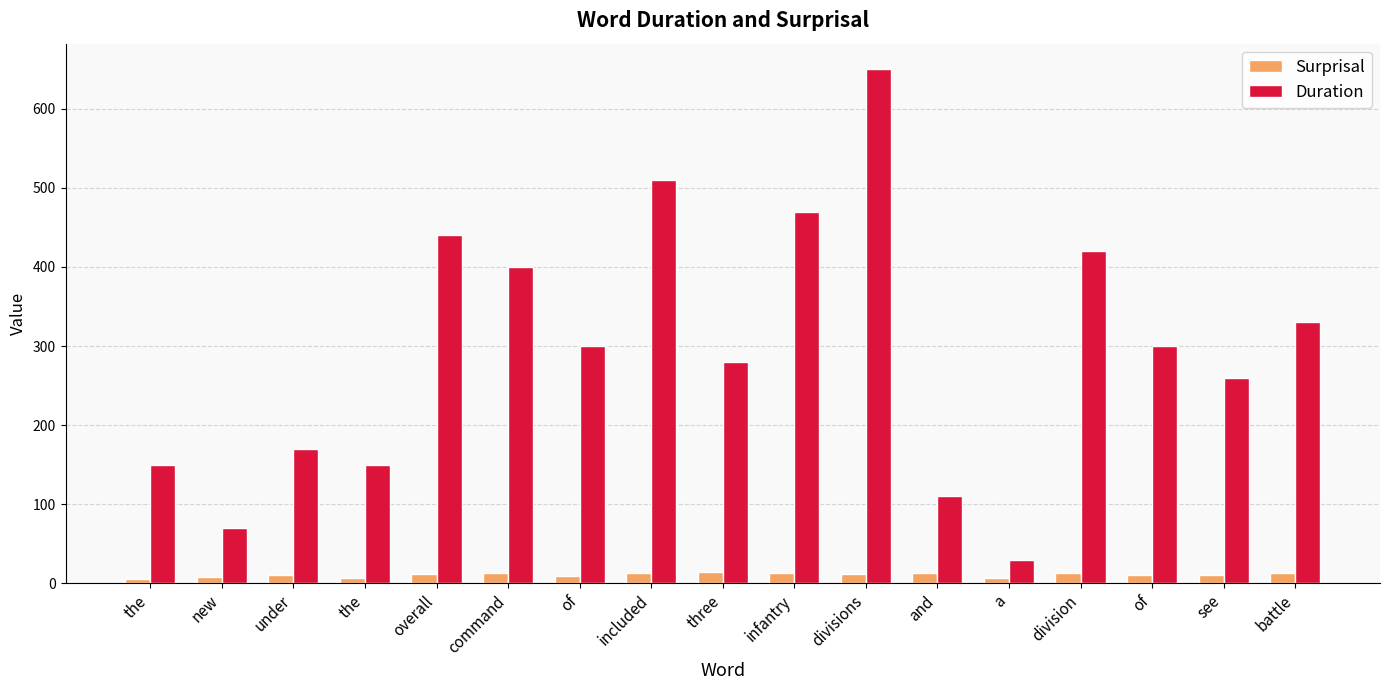

How many groups of bars are there?

17